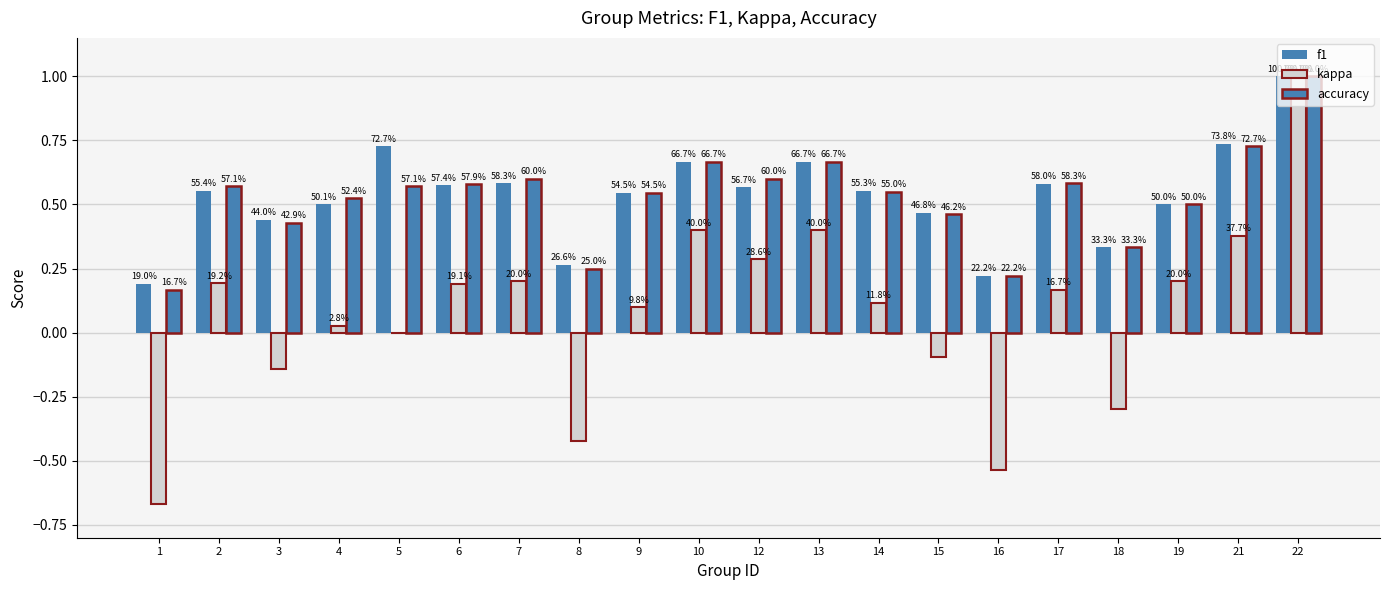

Reading right to left, extract all data points from this chart.

f1: 1.0	0.7	0.5	0.3	0.6	0.2	0.5	0.6	0.7	0.6	0.7	0.5	0.3	0.6	0.6	0.7	0.5	0.4	0.6	0.2
kappa: 1.0	0.4	0.2	-0.3	0.2	-0.5	-0.1	0.1	0.4	0.3	0.4	0.1	-0.4	0.2	0.2	0.0	0.0	-0.1	0.2	-0.7
accuracy: 1.0	0.7	0.5	0.3	0.6	0.2	0.5	0.6	0.7	0.6	0.7	0.5	0.2	0.6	0.6	0.6	0.5	0.4	0.6	0.2